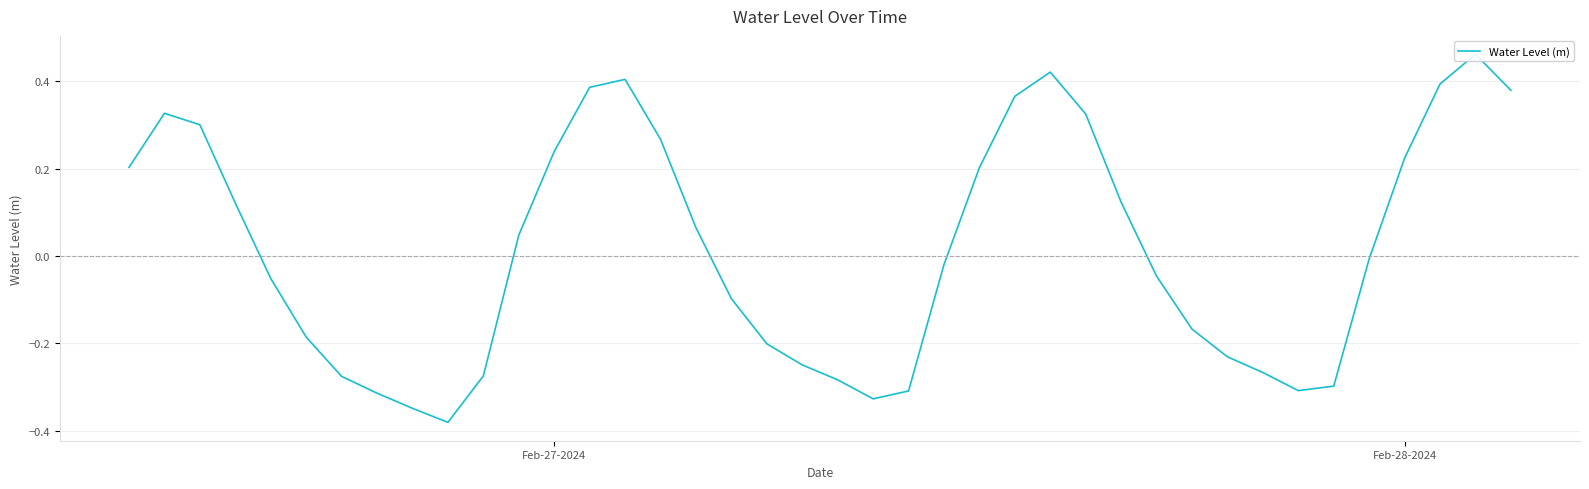

Reading left to right, what are all the values shown in this chart?

0.2	0.3	0.3	0.1	-0.1	-0.2	-0.3	-0.3	-0.3	-0.4	-0.3	0.0	0.2	0.4	0.4	0.3	0.1	-0.1	-0.2	-0.2	-0.3	-0.3	-0.3	-0.0	0.2	0.4	0.4	0.3	0.1	-0.0	-0.2	-0.2	-0.3	-0.3	-0.3	-0.0	0.2	0.4	0.5	0.4